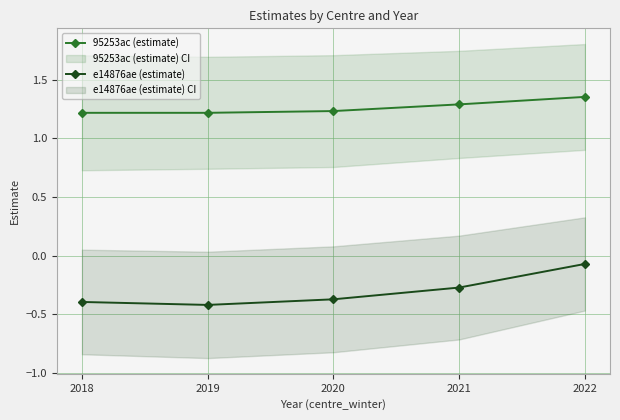

How many lines are shown in the chart?

2